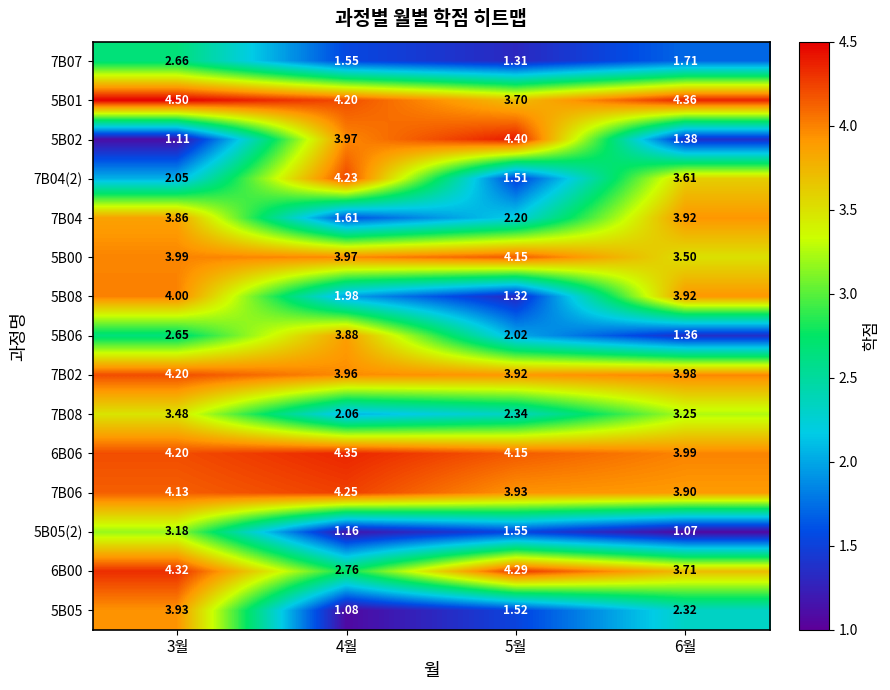

Is the value of 6B06 at 5월 greater than the value of 7B08 at 5월?

Yes